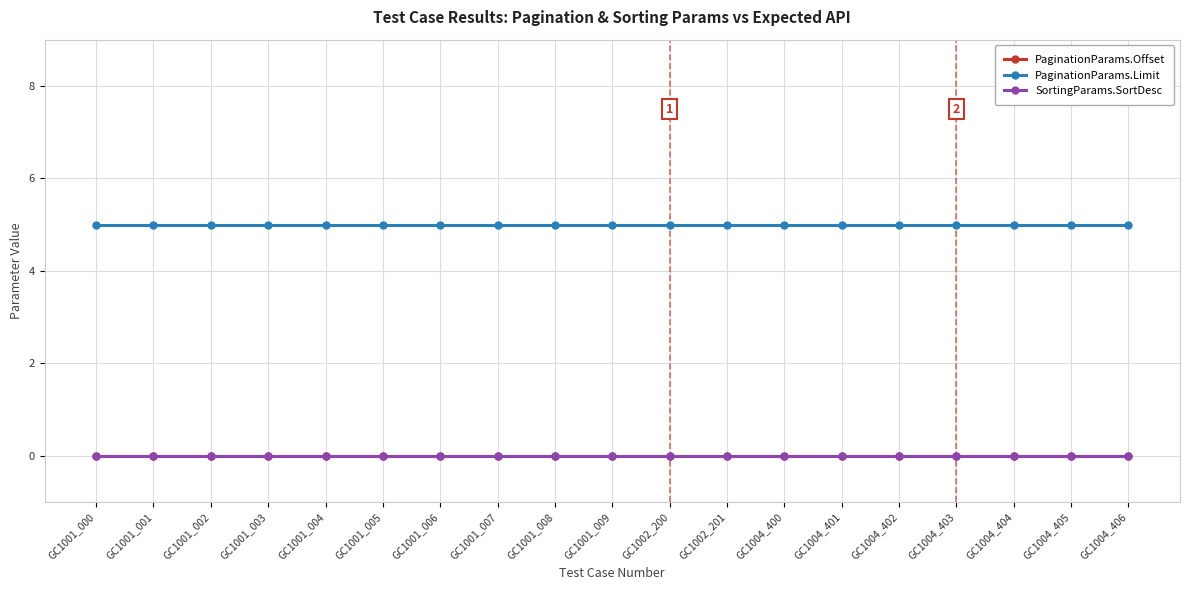

True or false: PaginationParams.Offset and SortingParams.SortDesc intersect in this chart.

False